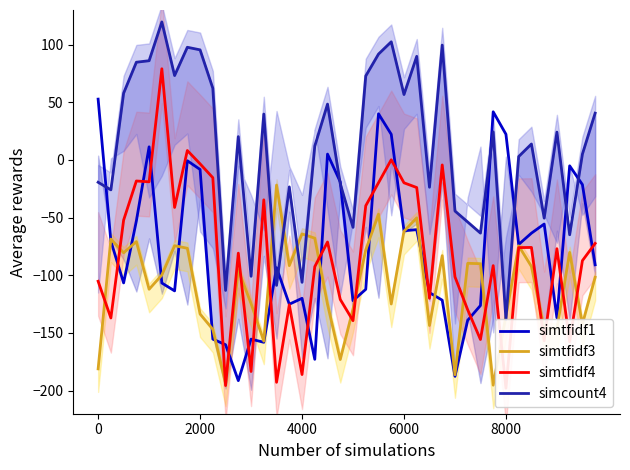

Between 28 and 6000, which is larger?

6000